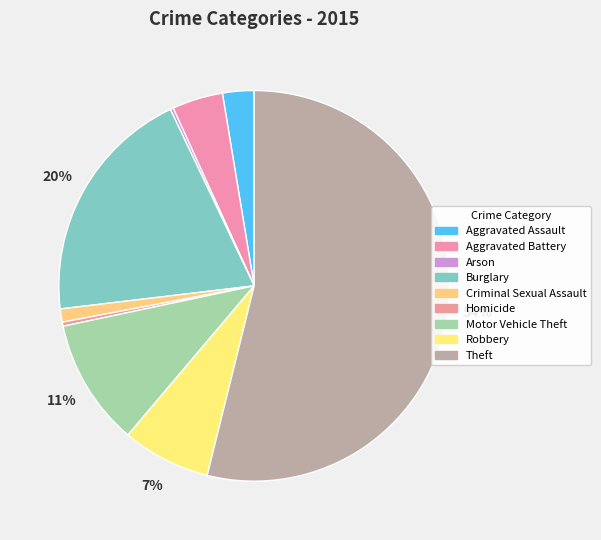

Which has a higher value, Criminal Sexual Assault or Aggravated Assault?

Aggravated Assault